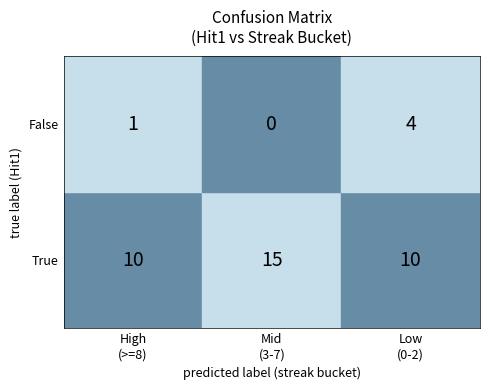

List the series in order of their overall mean, lowest first.

False, True